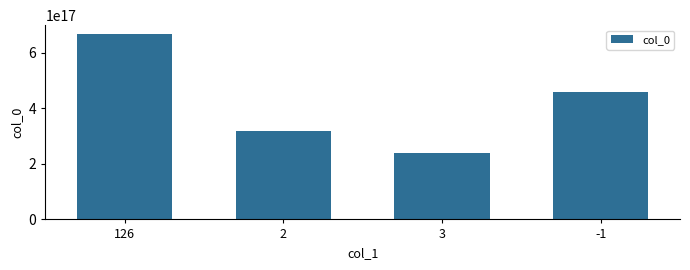

The value at 126 is 665310034514673664. True or false?

True